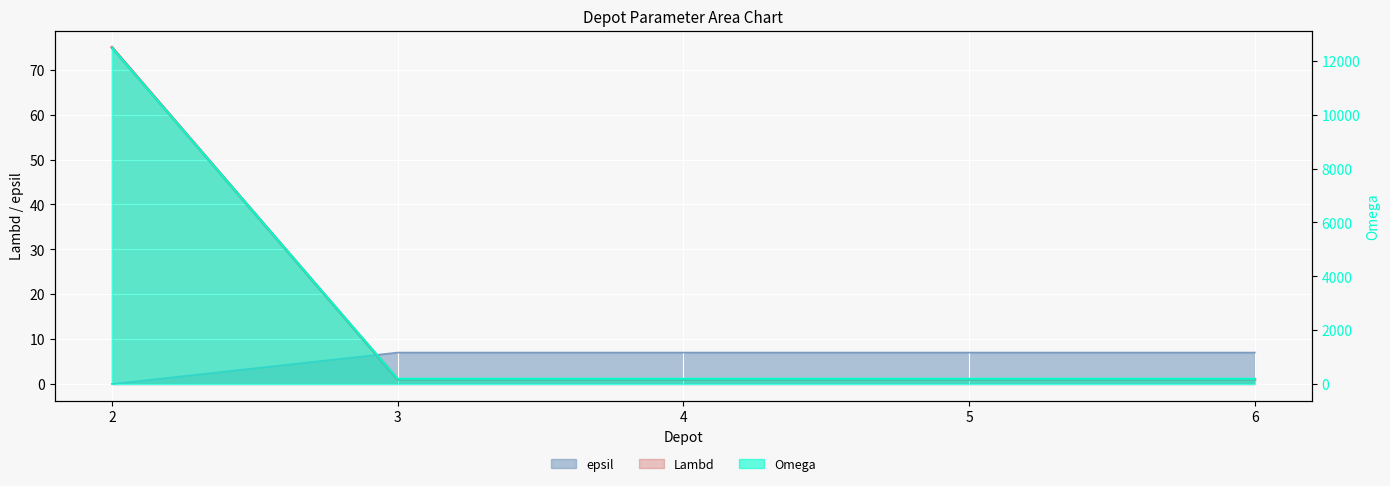

What is the value of the epsil point at the 3rd from the left?

200